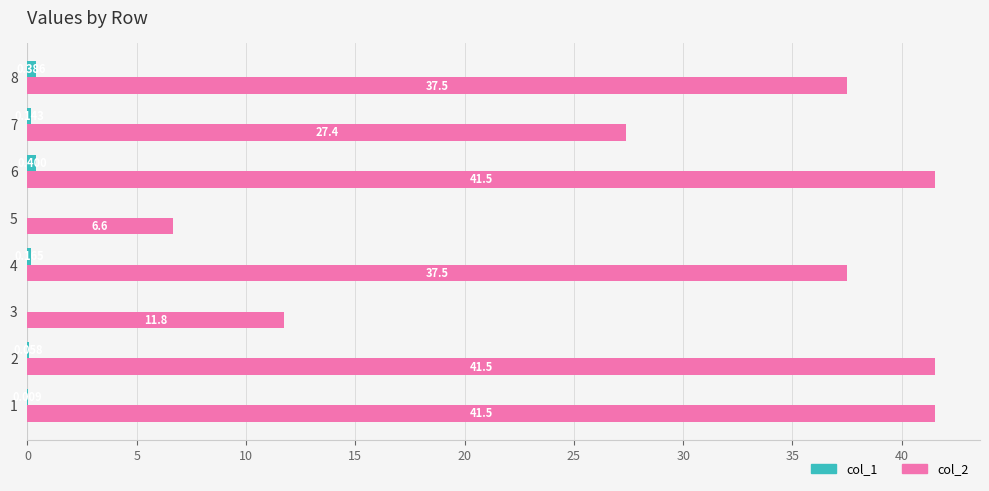

How many categories are shown in the chart?

8